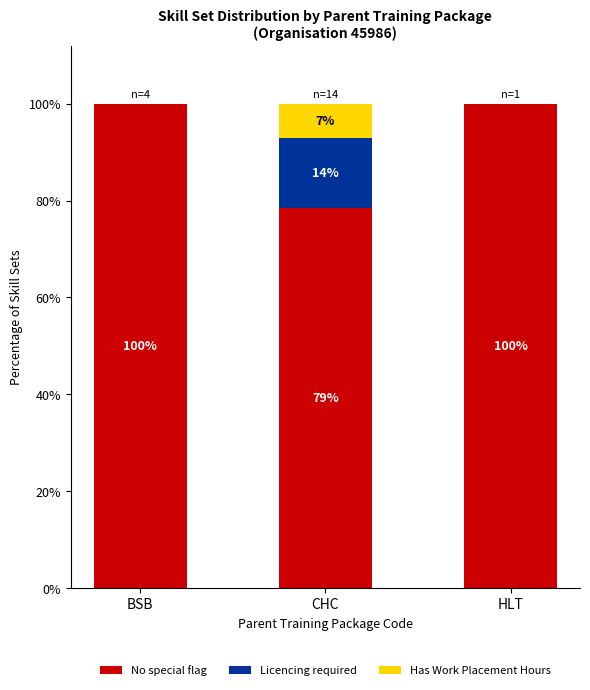

What are all the series names shown in the legend?

No special flag, Licencing required, Has Work Placement Hours